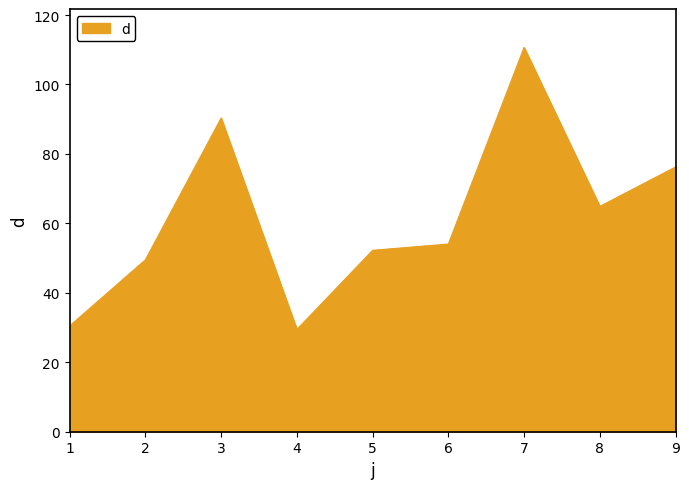

Between 7 and 5, which is larger?

7